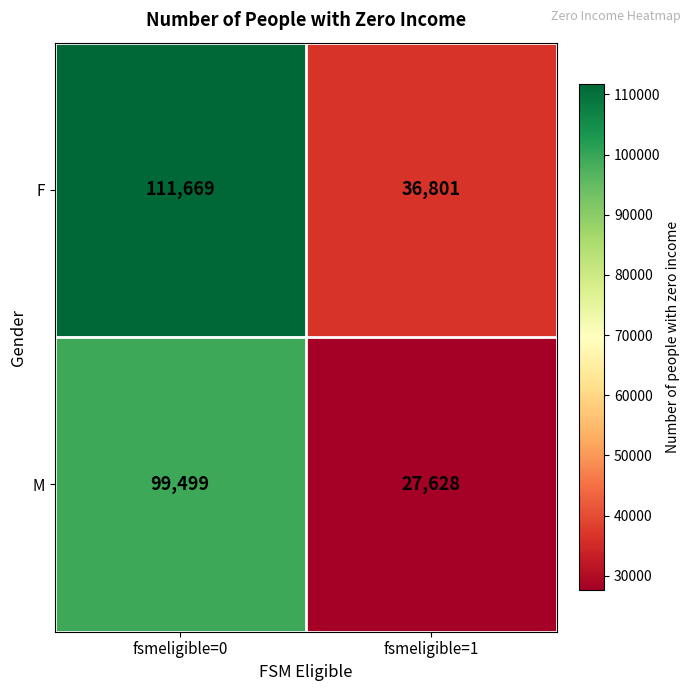

Which series has the widest spread of values?

F